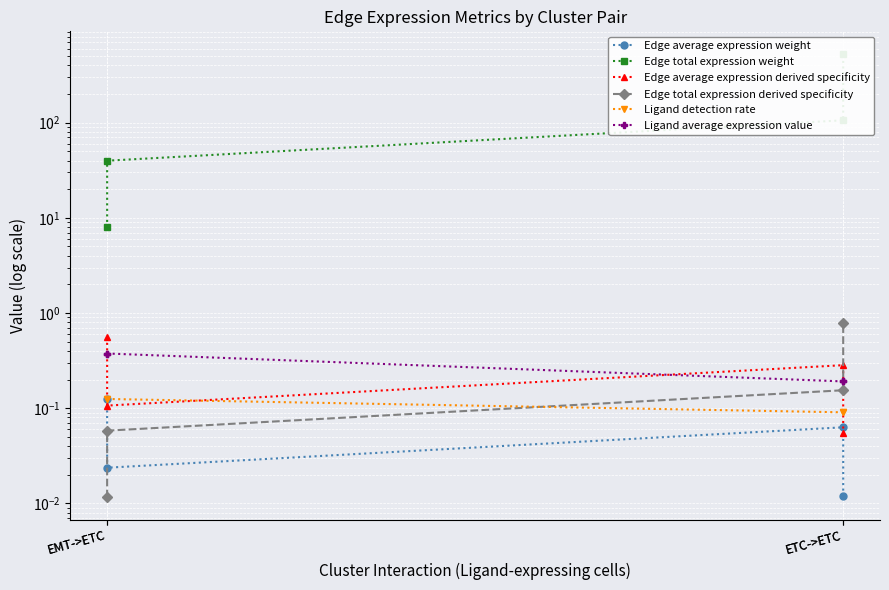

What is the approximate value of Edge total expression derived specificity at ETC->ETC?

0.2